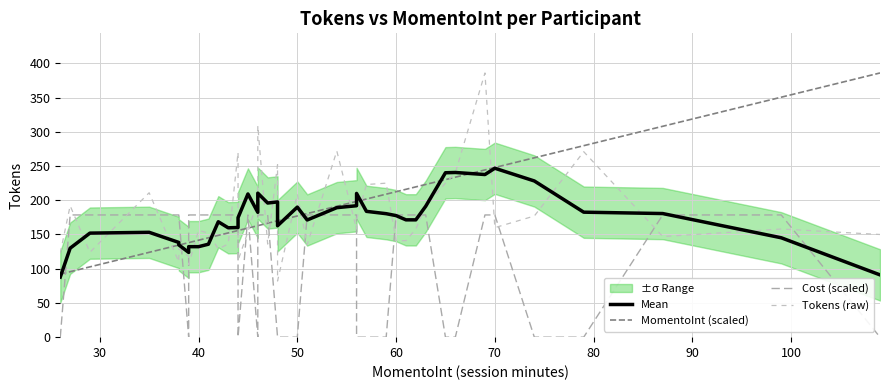

What is the lowest value of the MomentoInt (scaled) series?

92.1